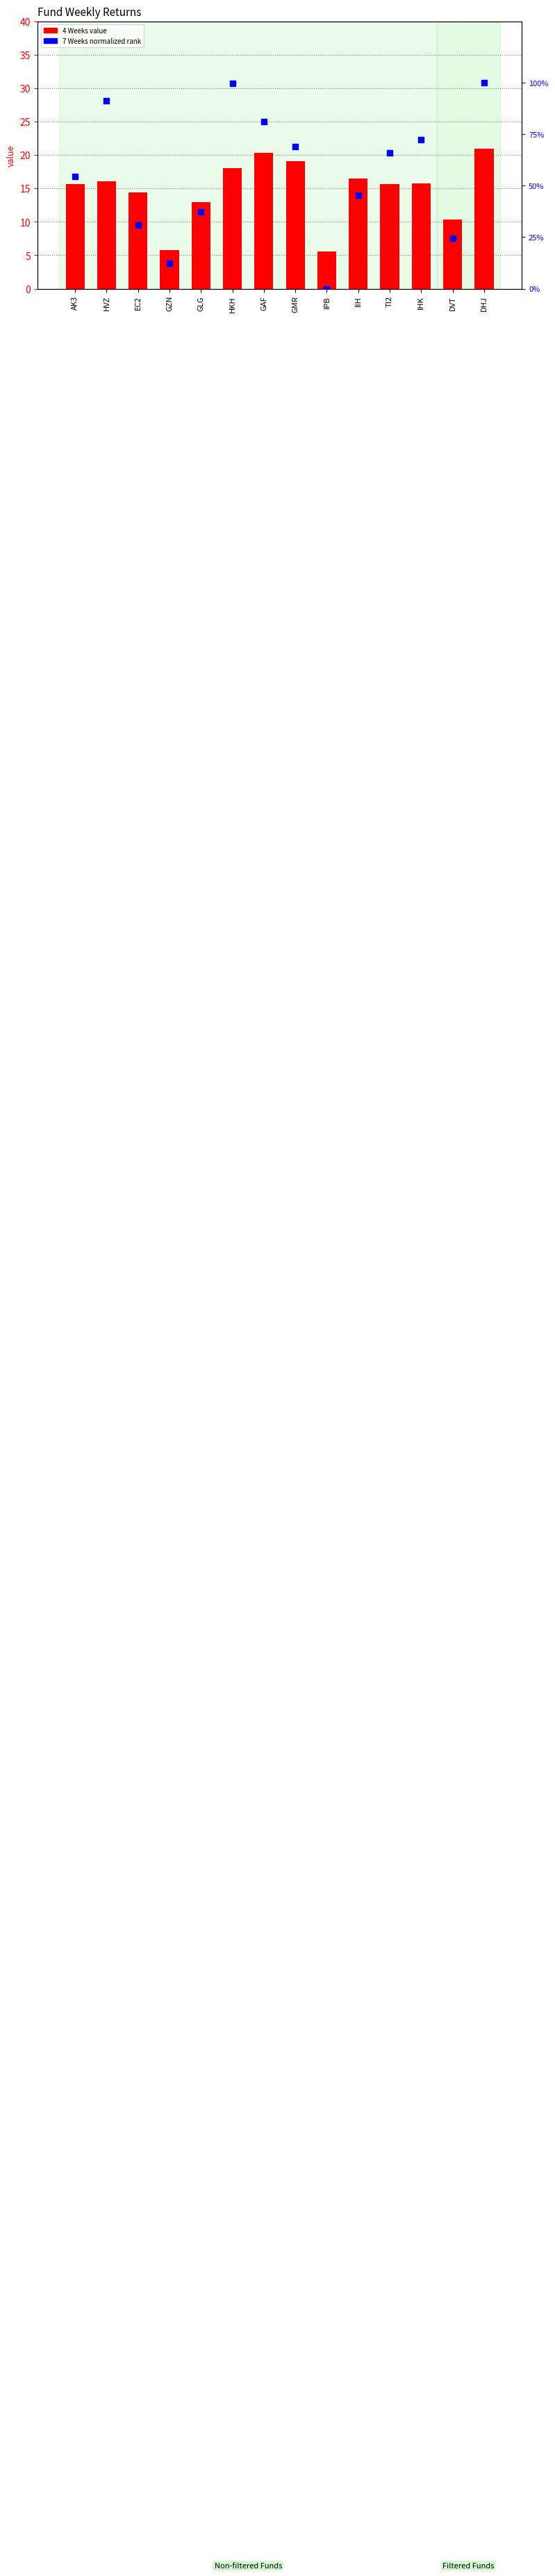

Which series has the largest total across all categories?

7 Weeks norm (0-100)